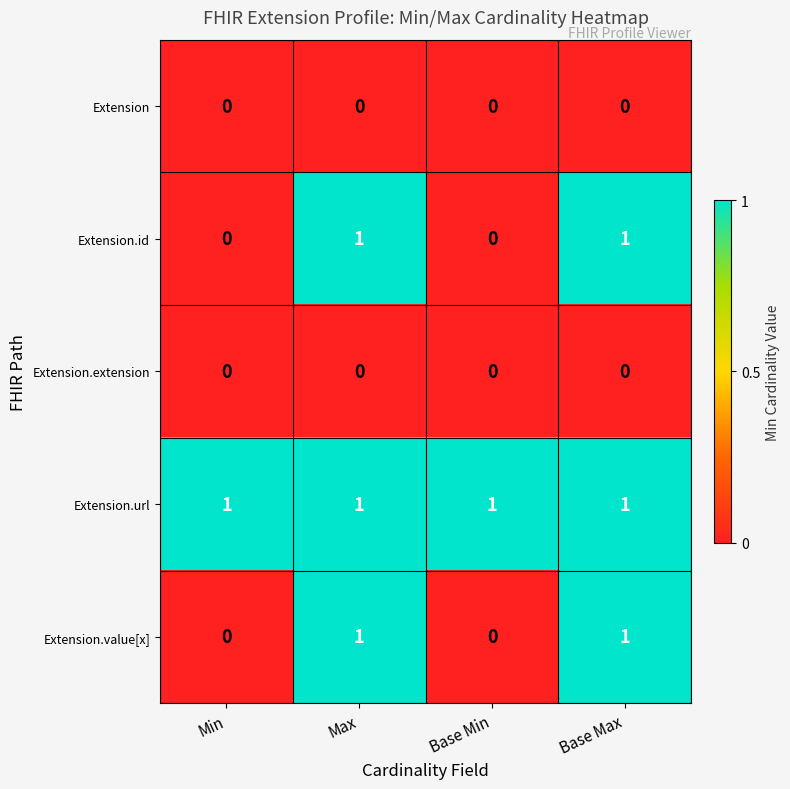

At how many categories does at least one series exceed 0?

4